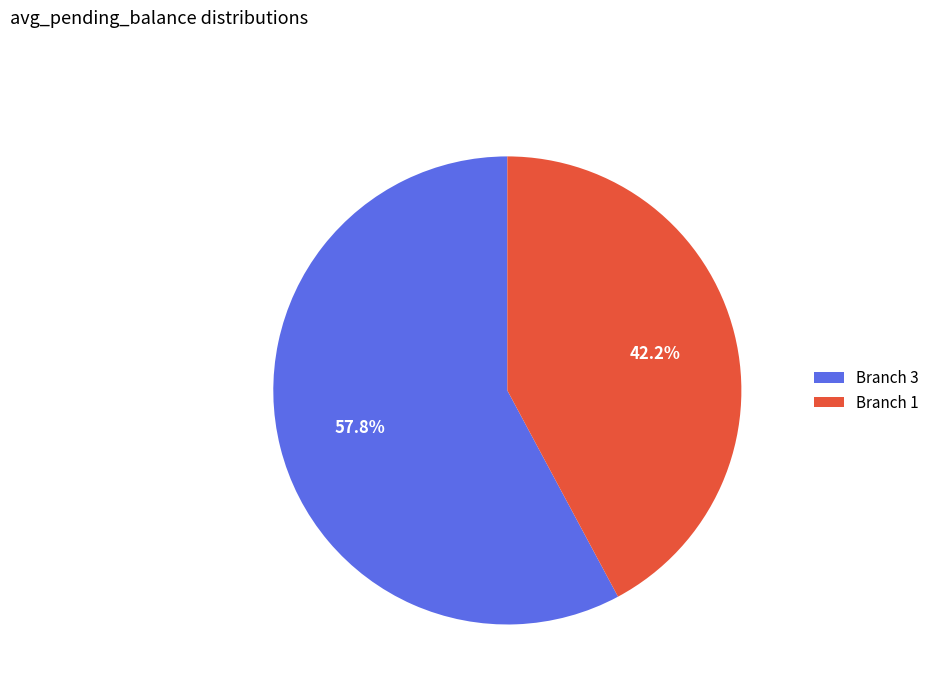

Which category has the smallest portion of the pie?

Branch 1